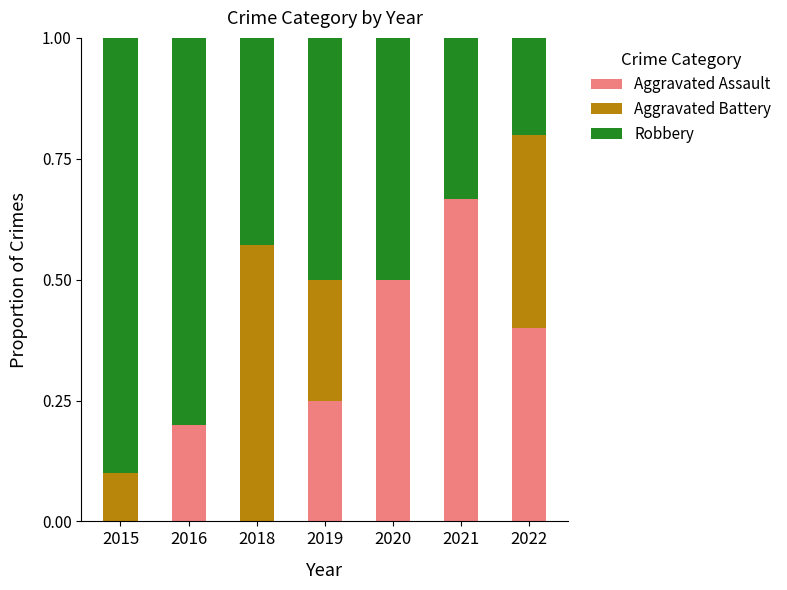

Is it true that Aggravated Assault equals -0.4 at 2018?

False